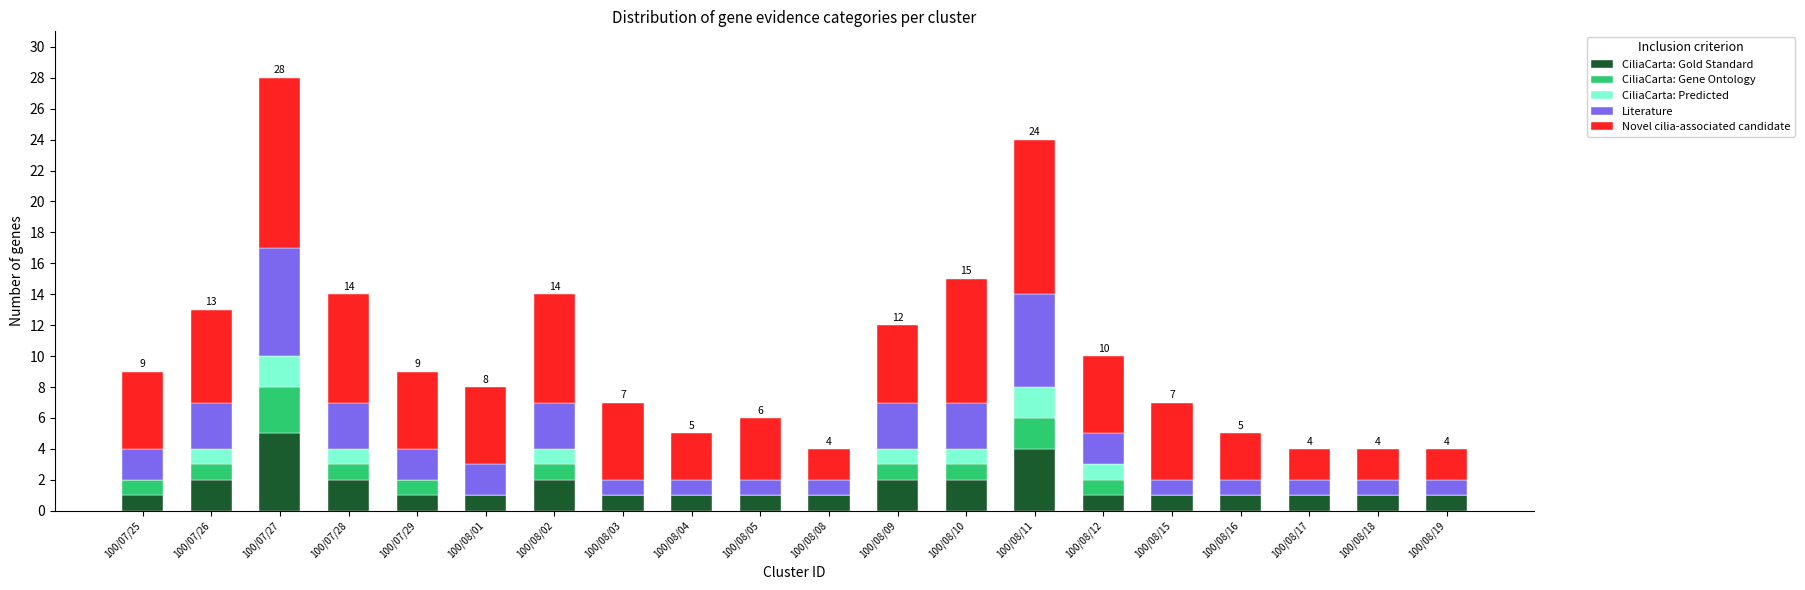

Is it true that CiliaCarta: Gold Standard equals 1 at 100/08/16?

True